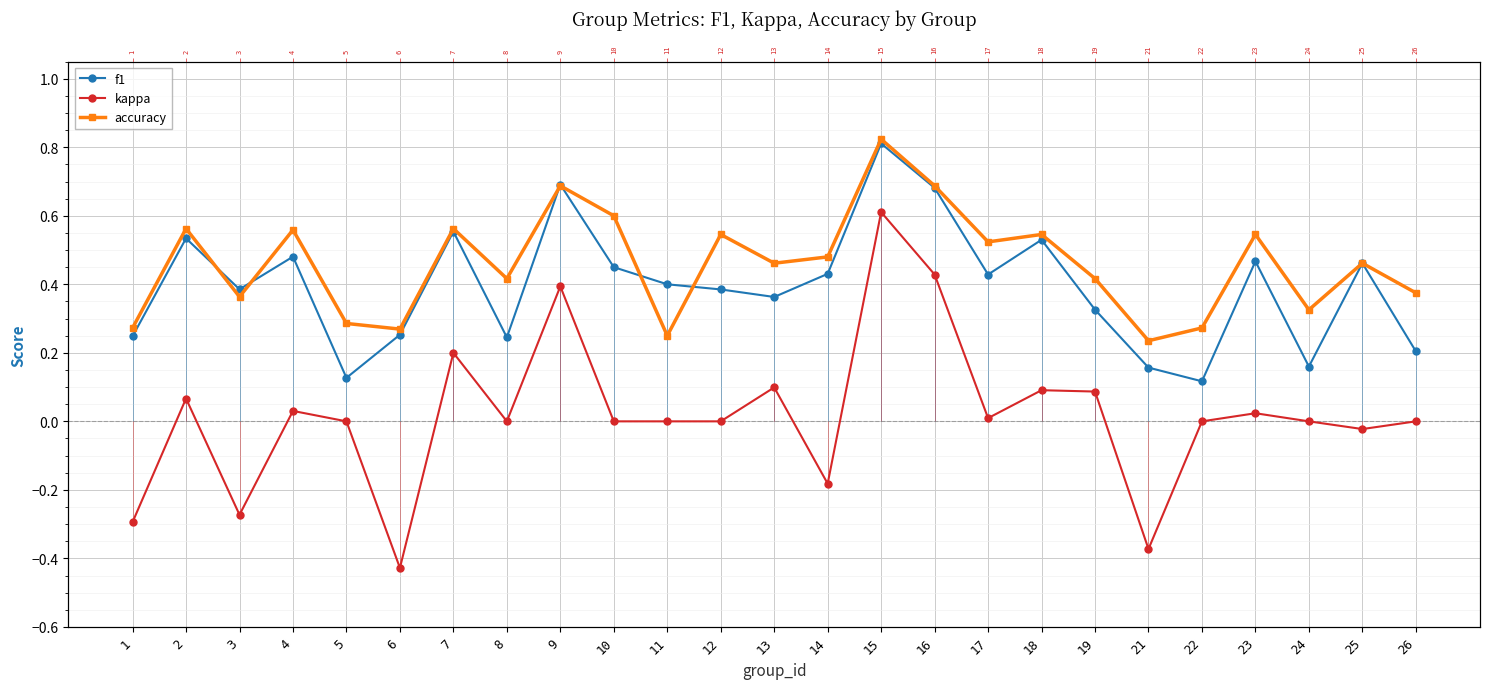

Between 18 and 22, which series saw the biggest shift?

f1